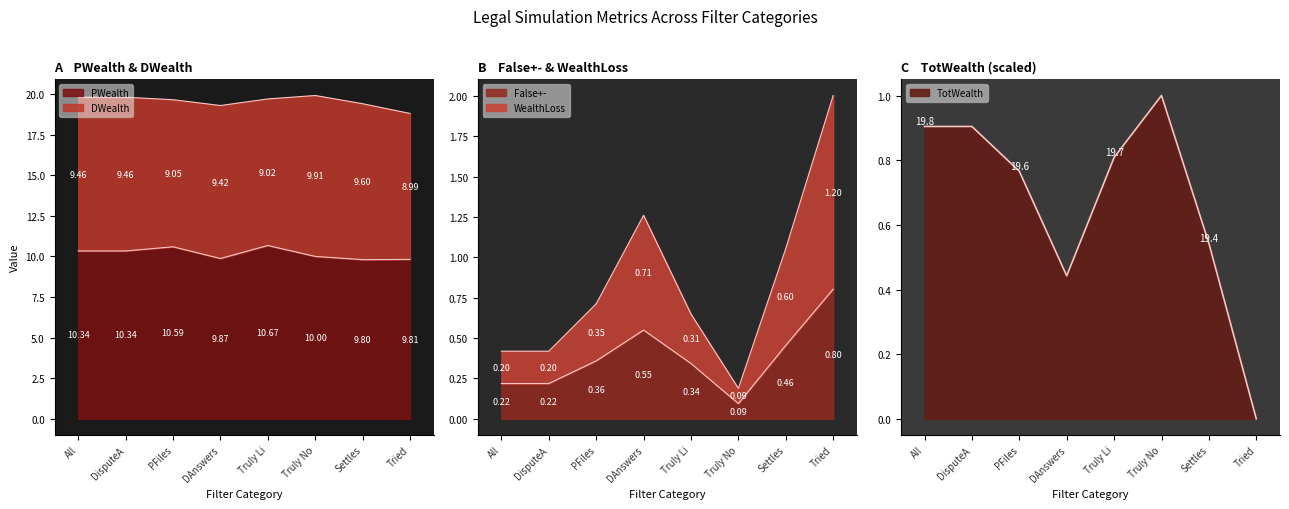

In WealthLoss, how many points are higher than both neighbors (excluding endpoints)?

1